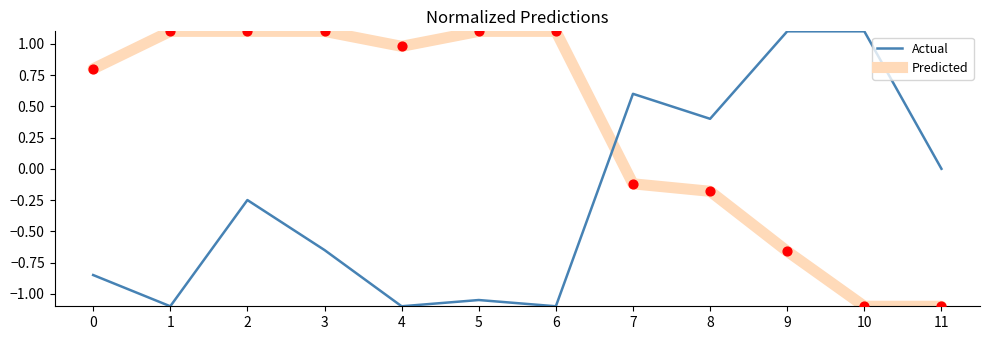

Which series changed the most between 3 and 4?

Actual